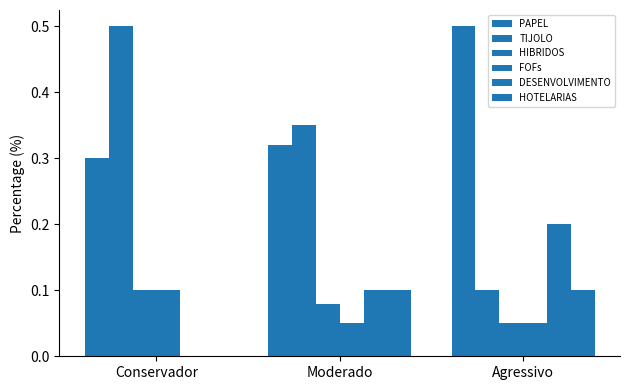

The value of PAPEL at Conservador is 0.3. True or false?

True